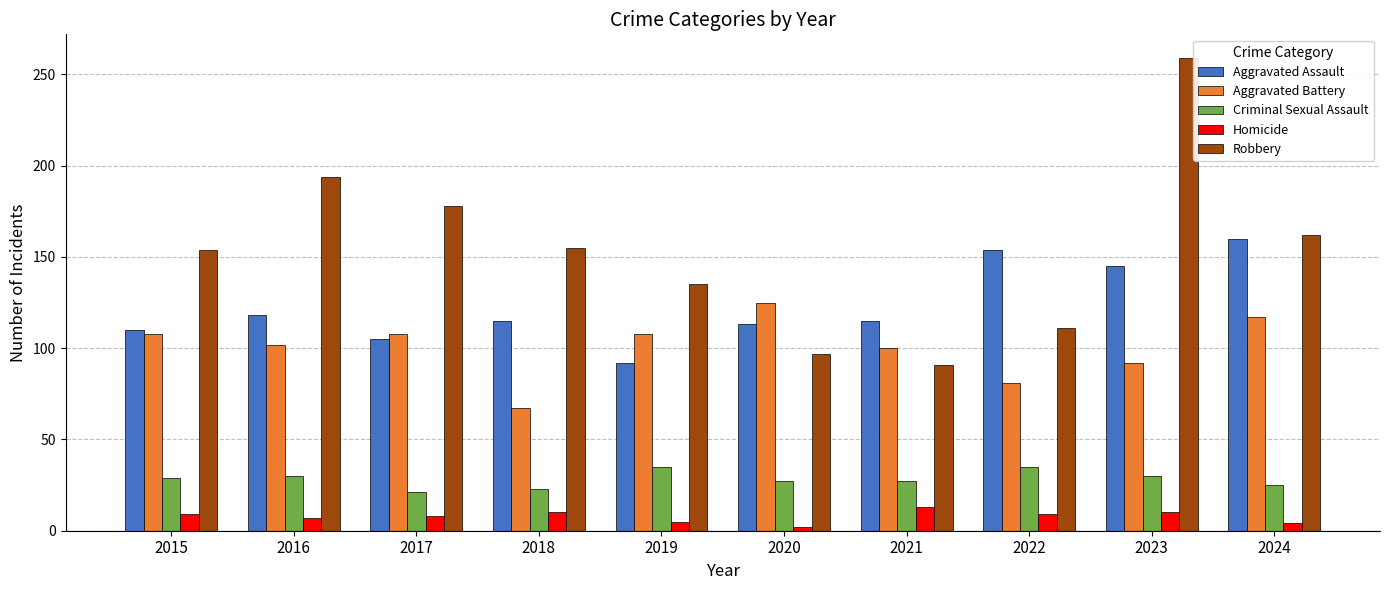

What value does the Aggravated Battery series have at 2020?

125